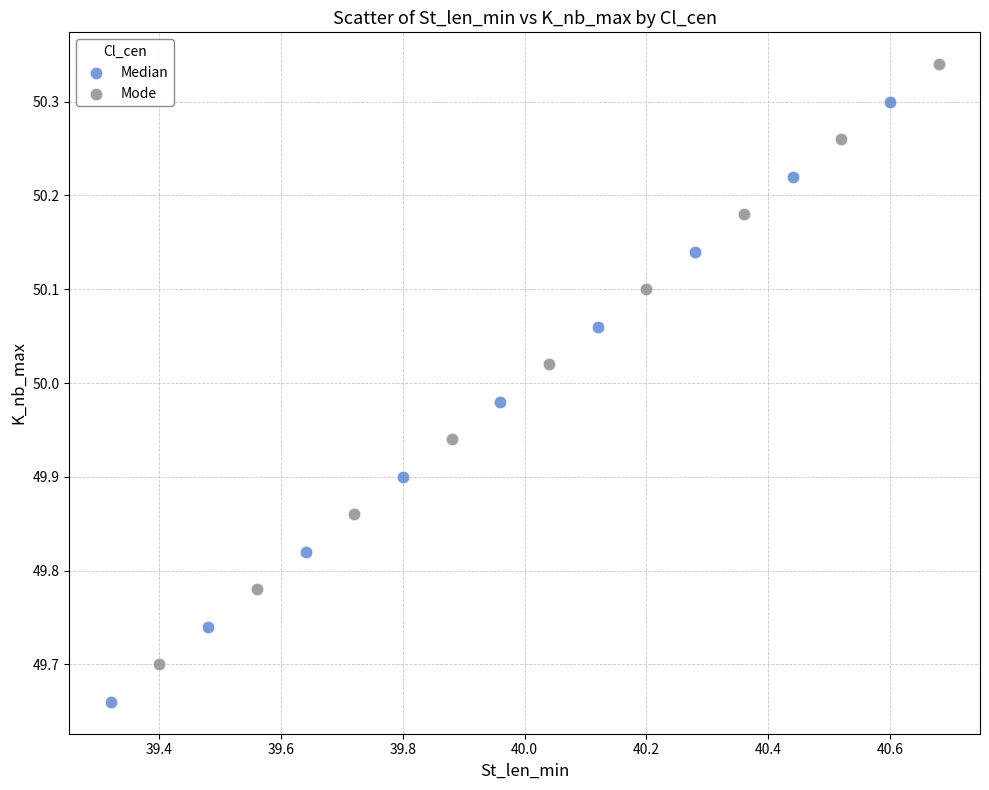

Which series reaches the minimum Y coordinate?

Median